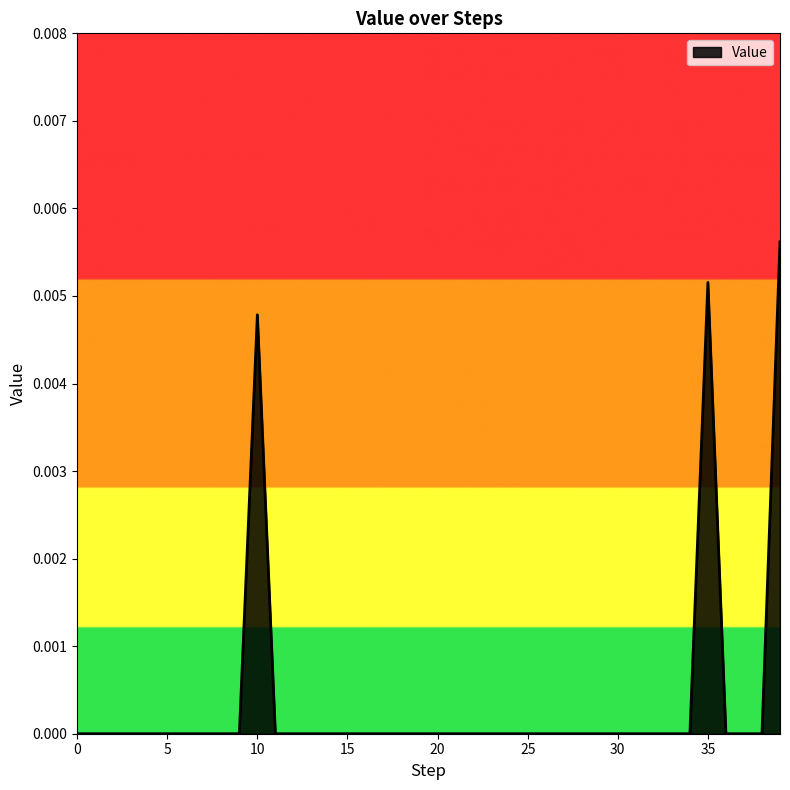

How many series are shown in this chart?

1